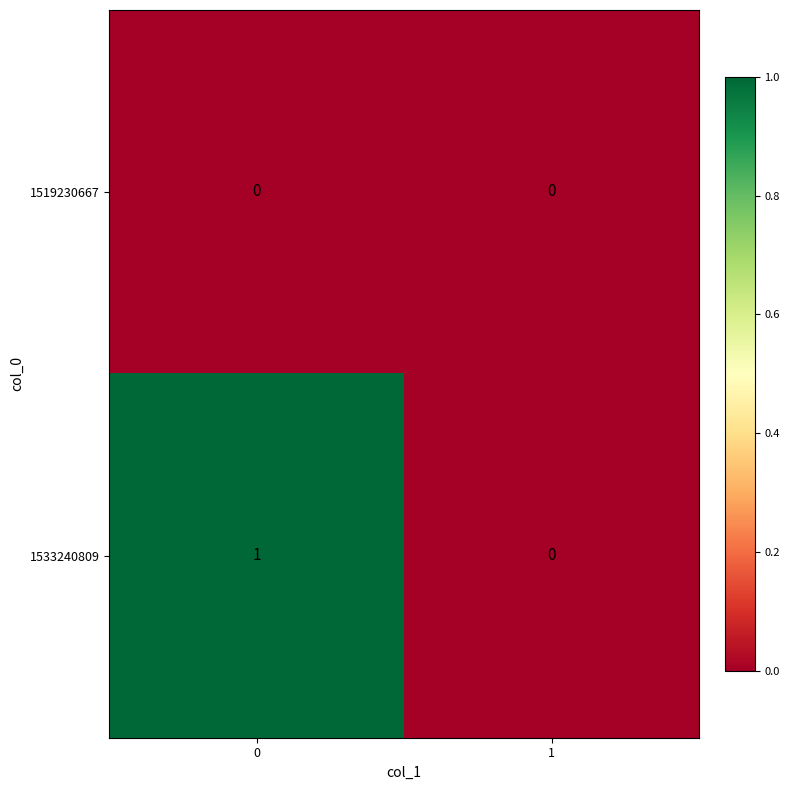

List the series in order of their peak value, highest first.

1533240809, 1519230667